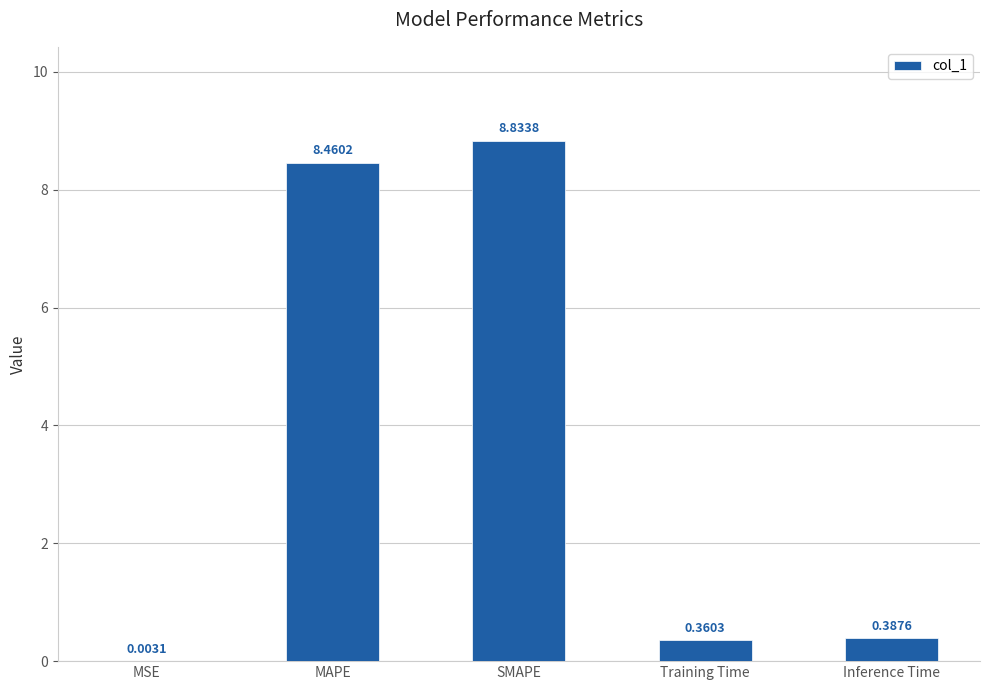

Which has a higher value, SMAPE or MAPE?

SMAPE